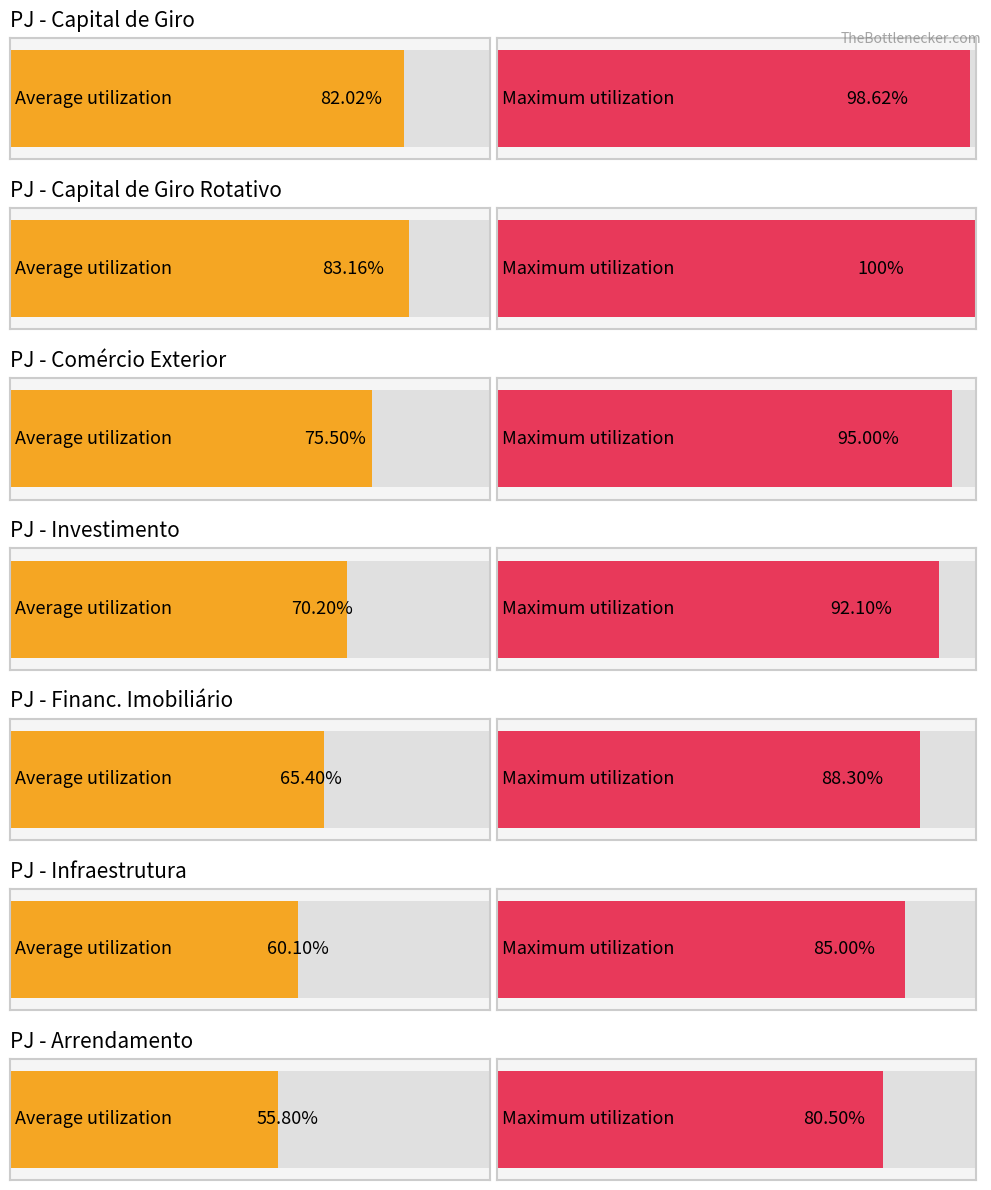

True or false: Maximum utilization has a value of 29 at Financiamentos com interveniência.

False